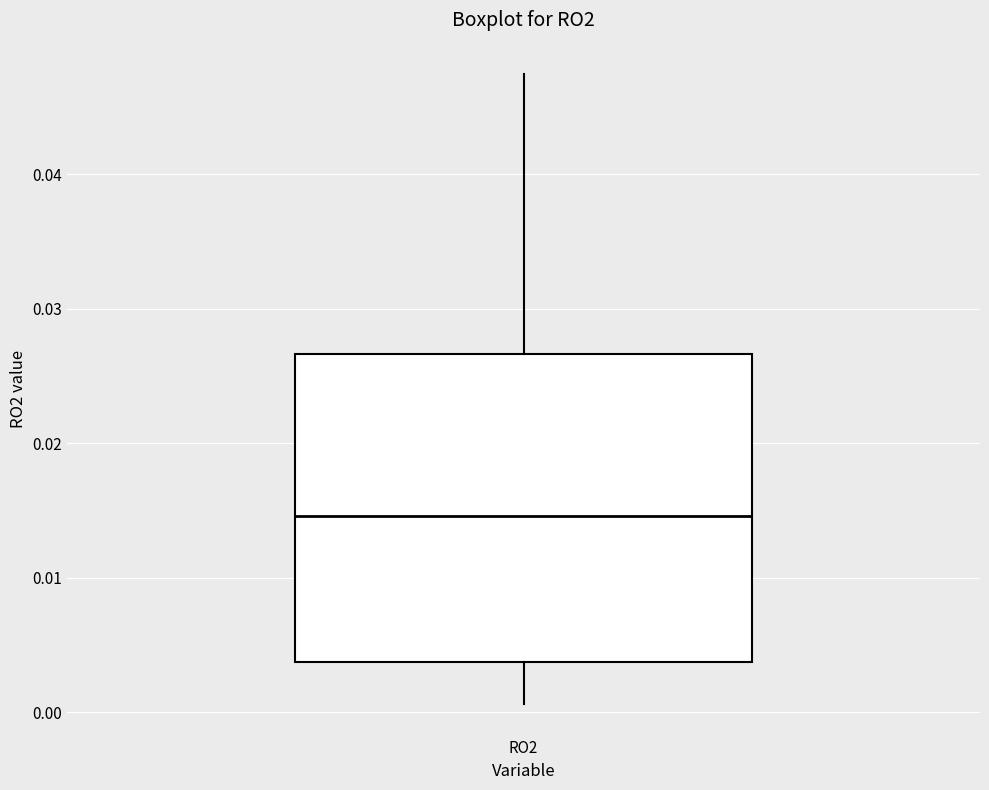

Where is the upper edge of the box for RO2 on the y-axis? The values are not printed on the chart, so give them approximately, as read against the axis.

0.027